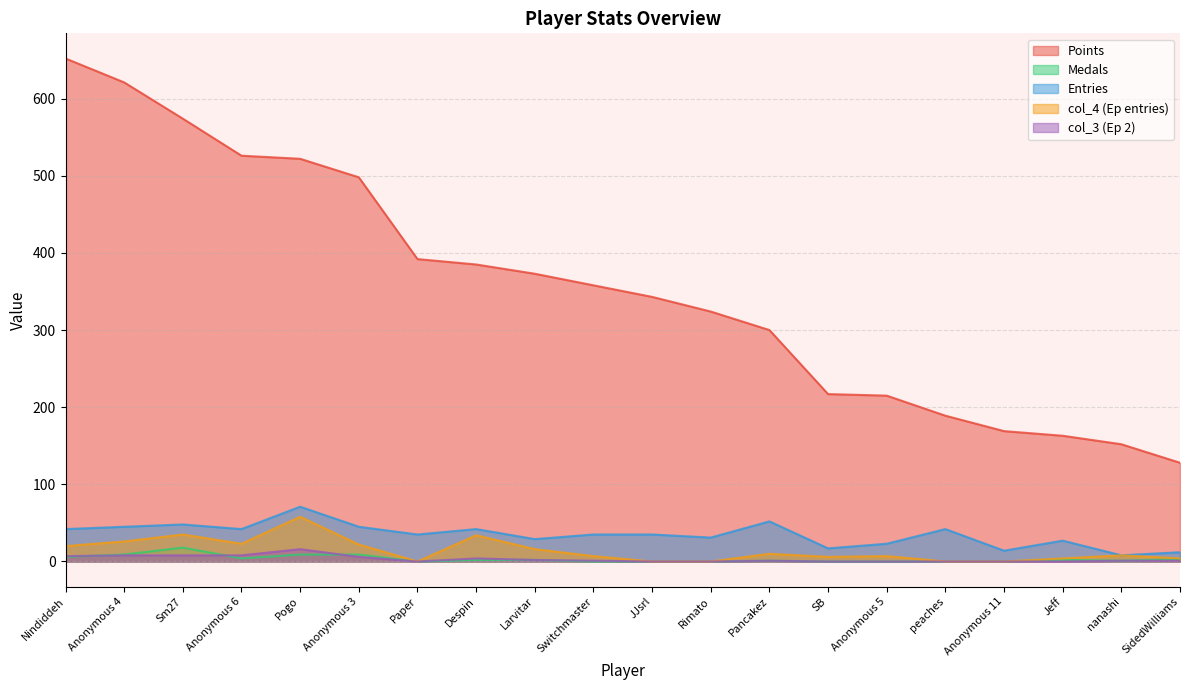

Which has a higher value, Anonymous 11 or Sm27?

Sm27